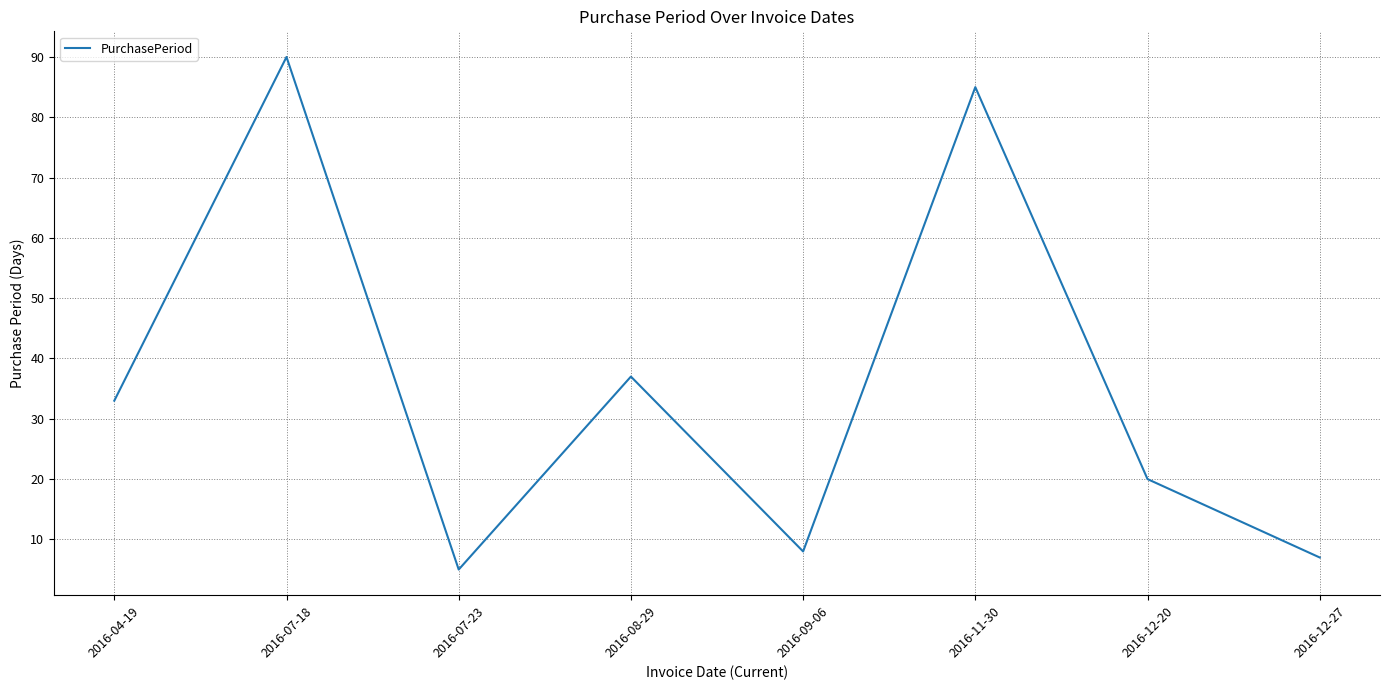

Is this an area chart (filled region under the line)?

No